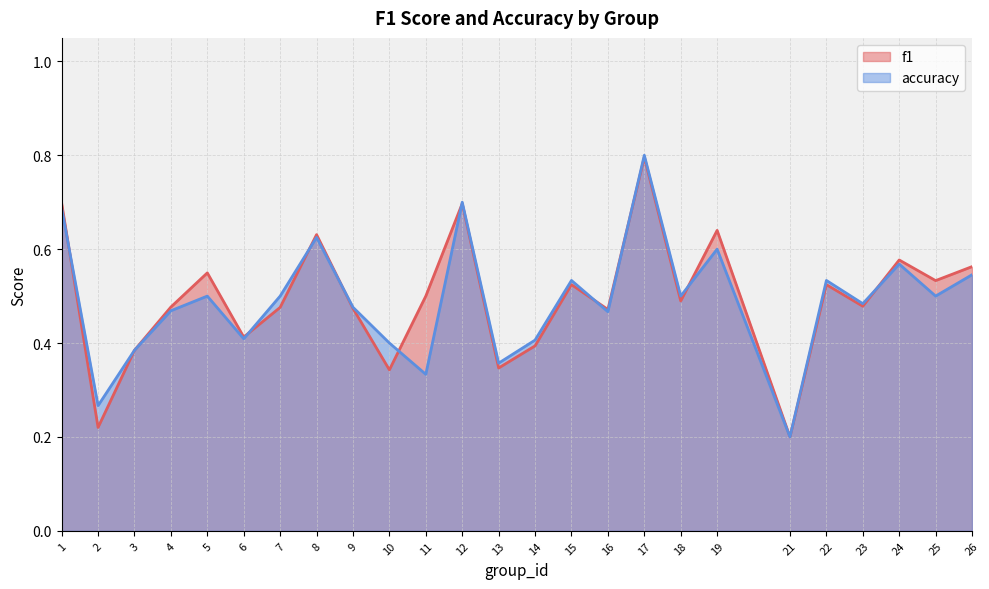

How many interior local peaks does the accuracy series have?

8